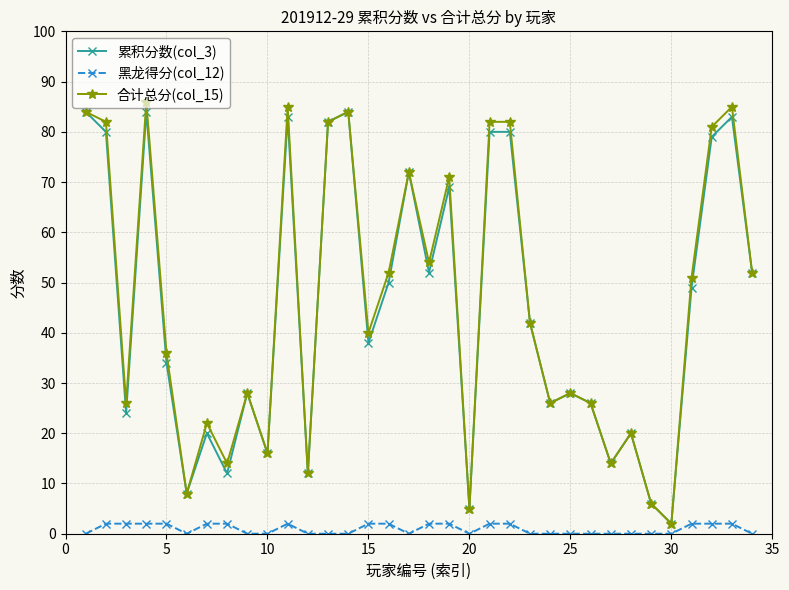

How many lines are shown in the chart?

3